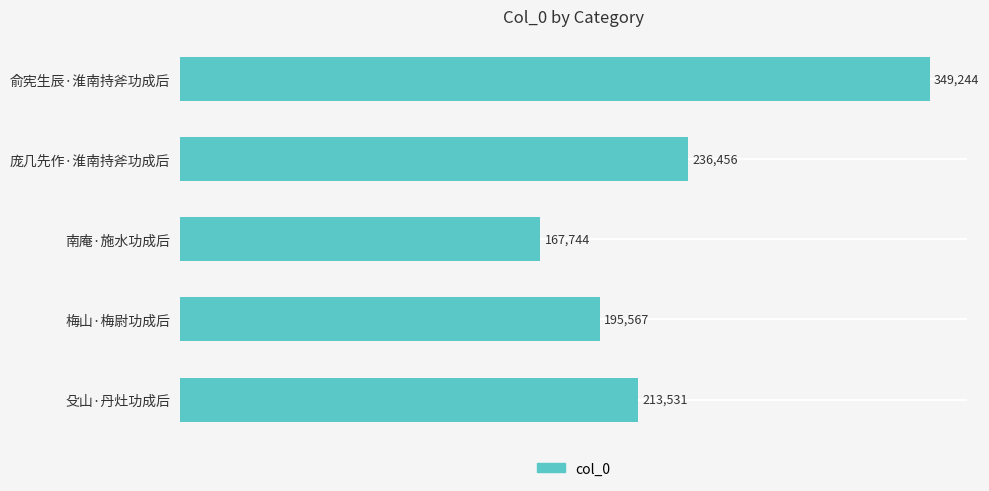

What is the maximum value shown in the chart?

349244